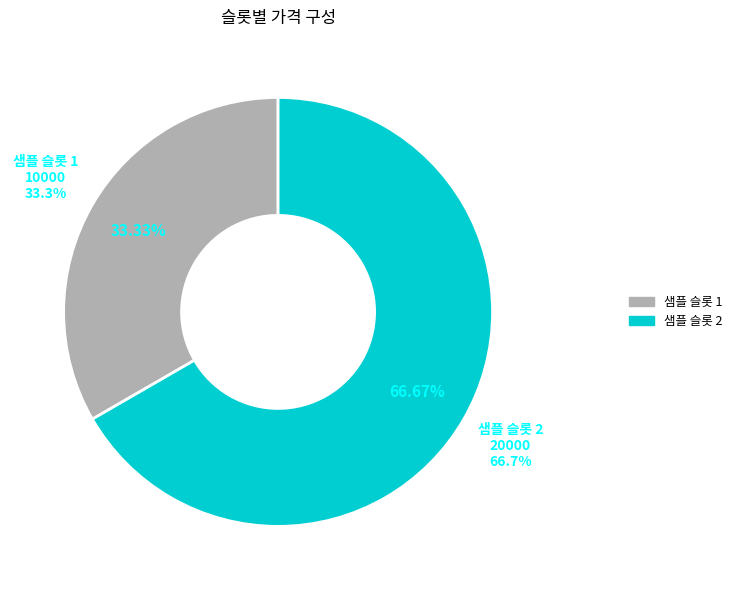

Combined, what portion of the pie is 샘플 슬롯 1 and 샘플 슬롯 2?

100.0%